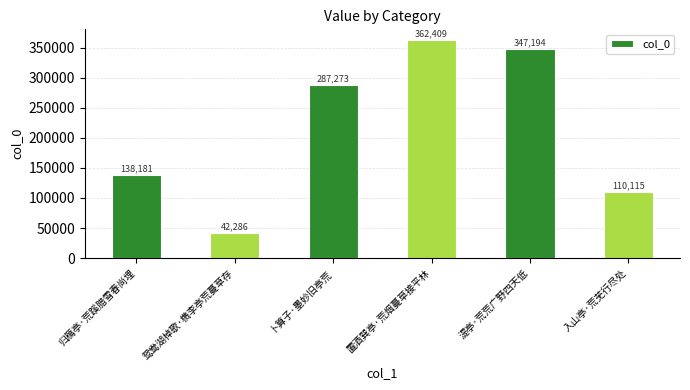

Which category has the lowest value across all series?

鸳鸯湖棹歌·檇李亭荒蔓草存